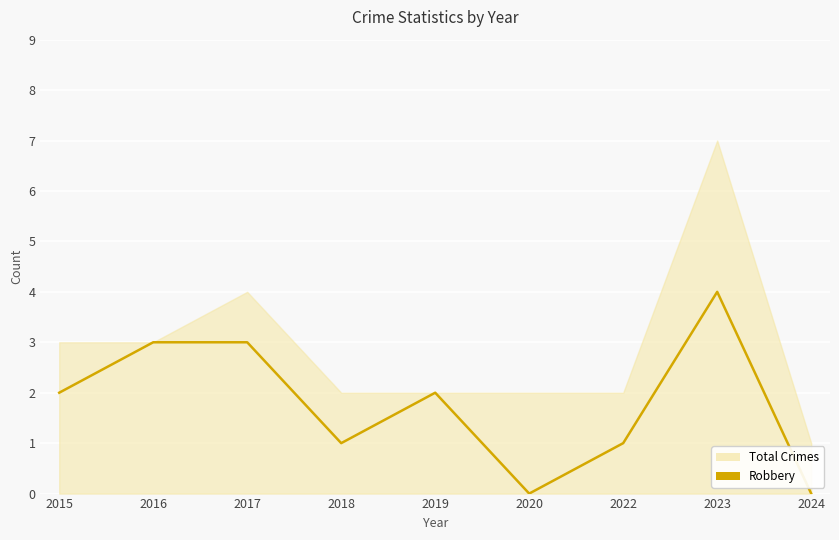

How many lines are shown in the chart?

1